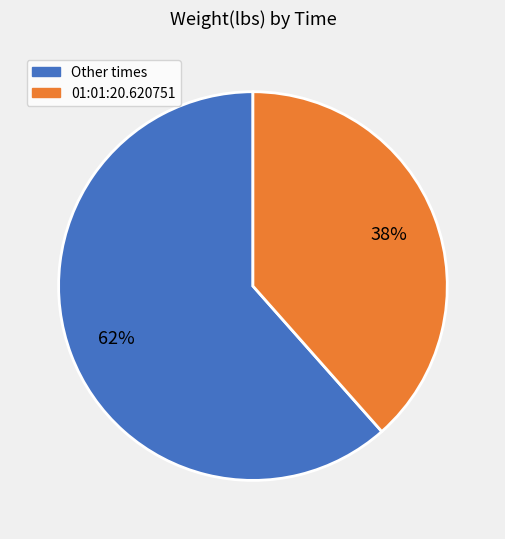

To the nearest percent, what is the average slice percentage?

50%